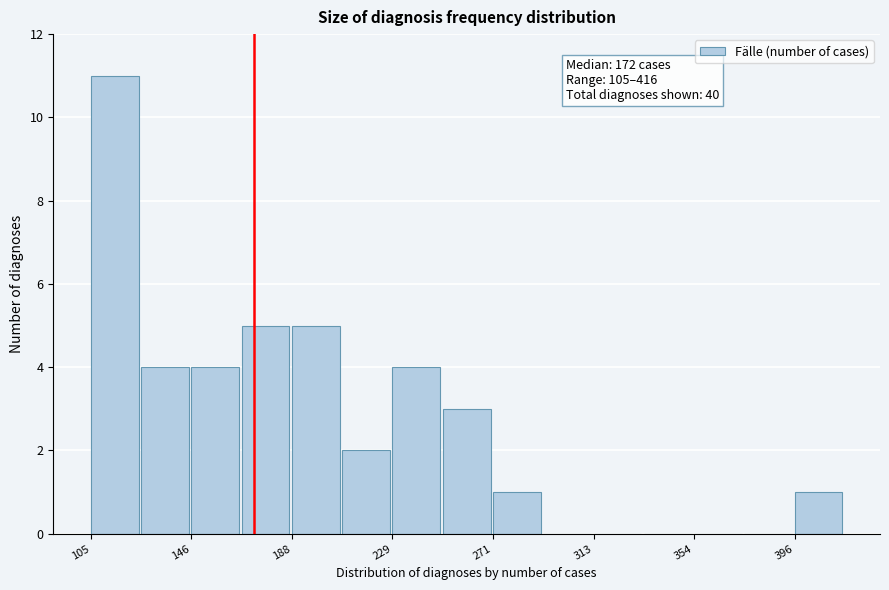

Over which range of the x-axis is the bar tallest?

105 to 125